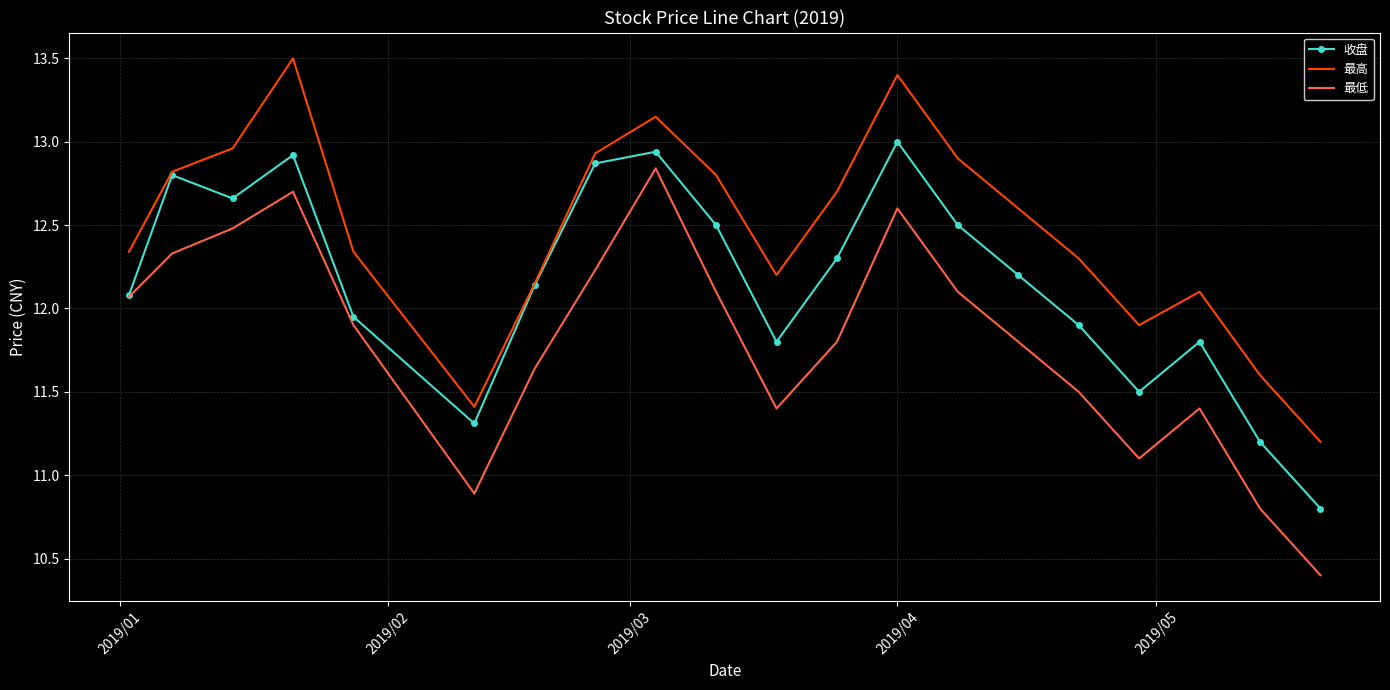

Which series has the widest spread of values?

最低